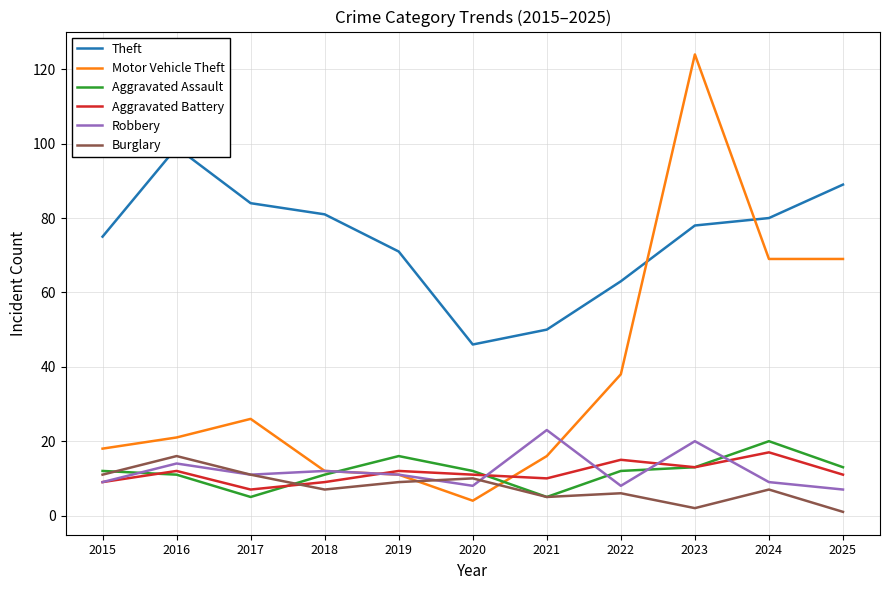

Reading left to right, what are all the values shown in this chart?

Theft: 2015=75	2016=99	2017=84	2018=81	2019=71	2020=46	2021=50	2022=63	2023=78	2024=80	2025=89
Motor Vehicle Theft: 2015=18	2016=21	2017=26	2018=12	2019=11	2020=4	2021=16	2022=38	2023=124	2024=69	2025=69
Aggravated Assault: 2015=12	2016=11	2017=5	2018=11	2019=16	2020=12	2021=5	2022=12	2023=13	2024=20	2025=13
Aggravated Battery: 2015=9	2016=12	2017=7	2018=9	2019=12	2020=11	2021=10	2022=15	2023=13	2024=17	2025=11
Robbery: 2015=9	2016=14	2017=11	2018=12	2019=11	2020=8	2021=23	2022=8	2023=20	2024=9	2025=7
Burglary: 2015=11	2016=16	2017=11	2018=7	2019=9	2020=10	2021=5	2022=6	2023=2	2024=7	2025=1